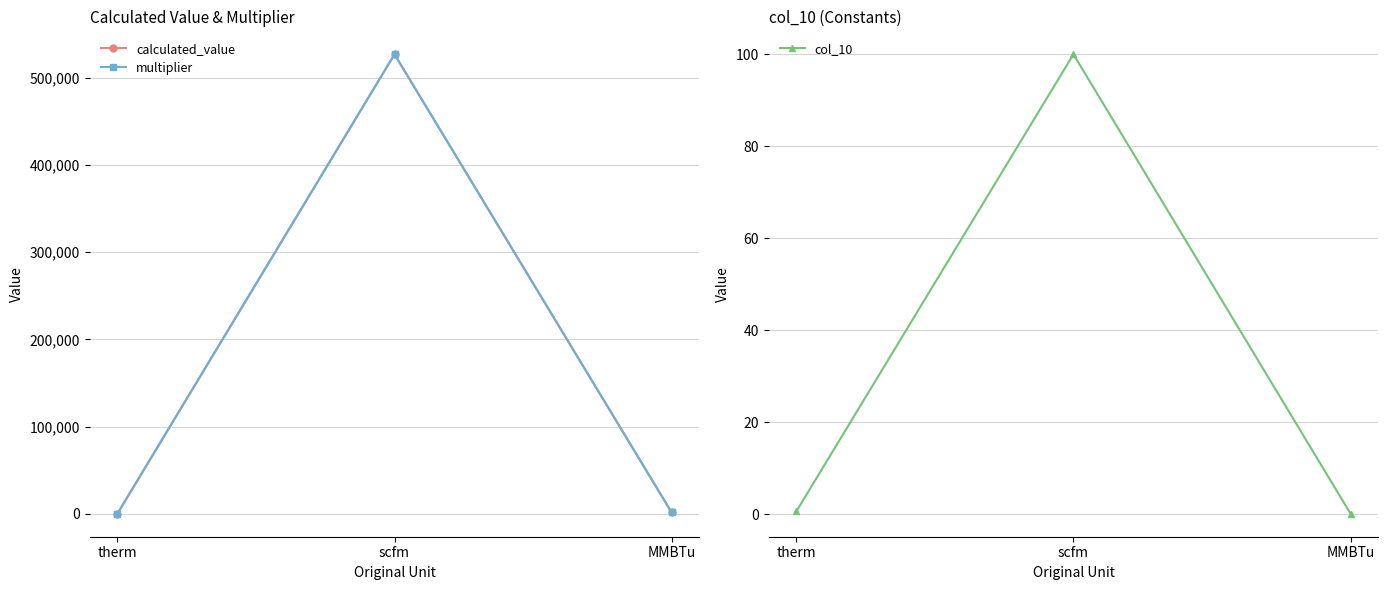

Count the number of categories in the chart.

3